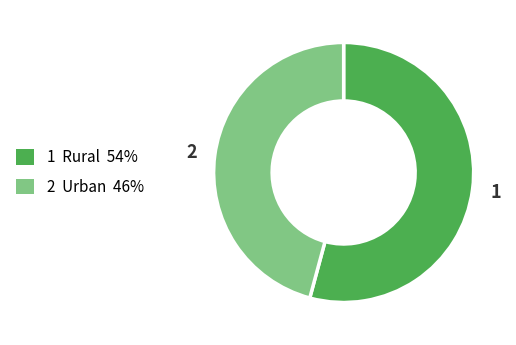

Which category has the biggest portion of the pie?

1 Rural 54%